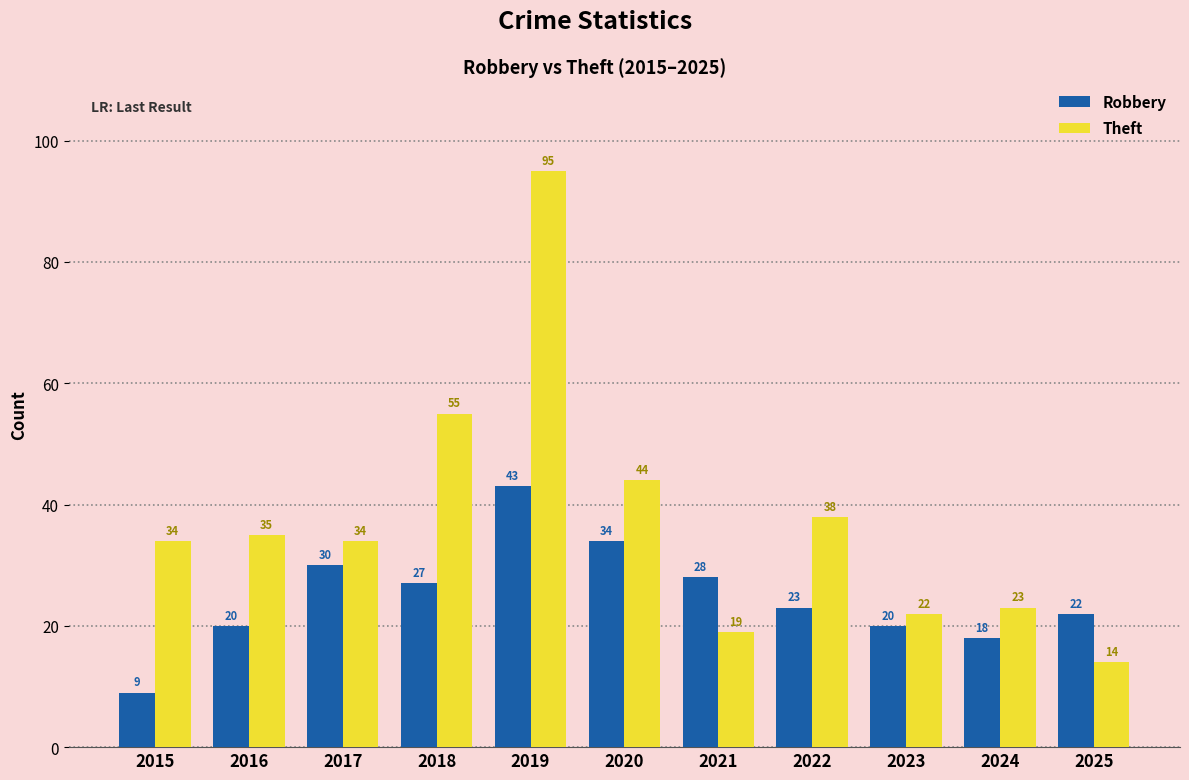

At how many categories does at least one series exceed 30?

7